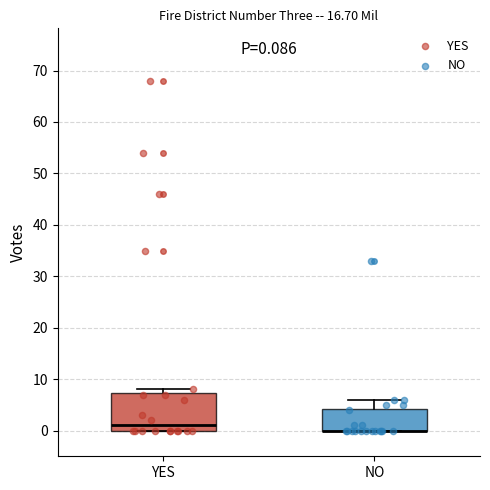

Which box is the tallest, from its lower edge to its upper edge?

YES